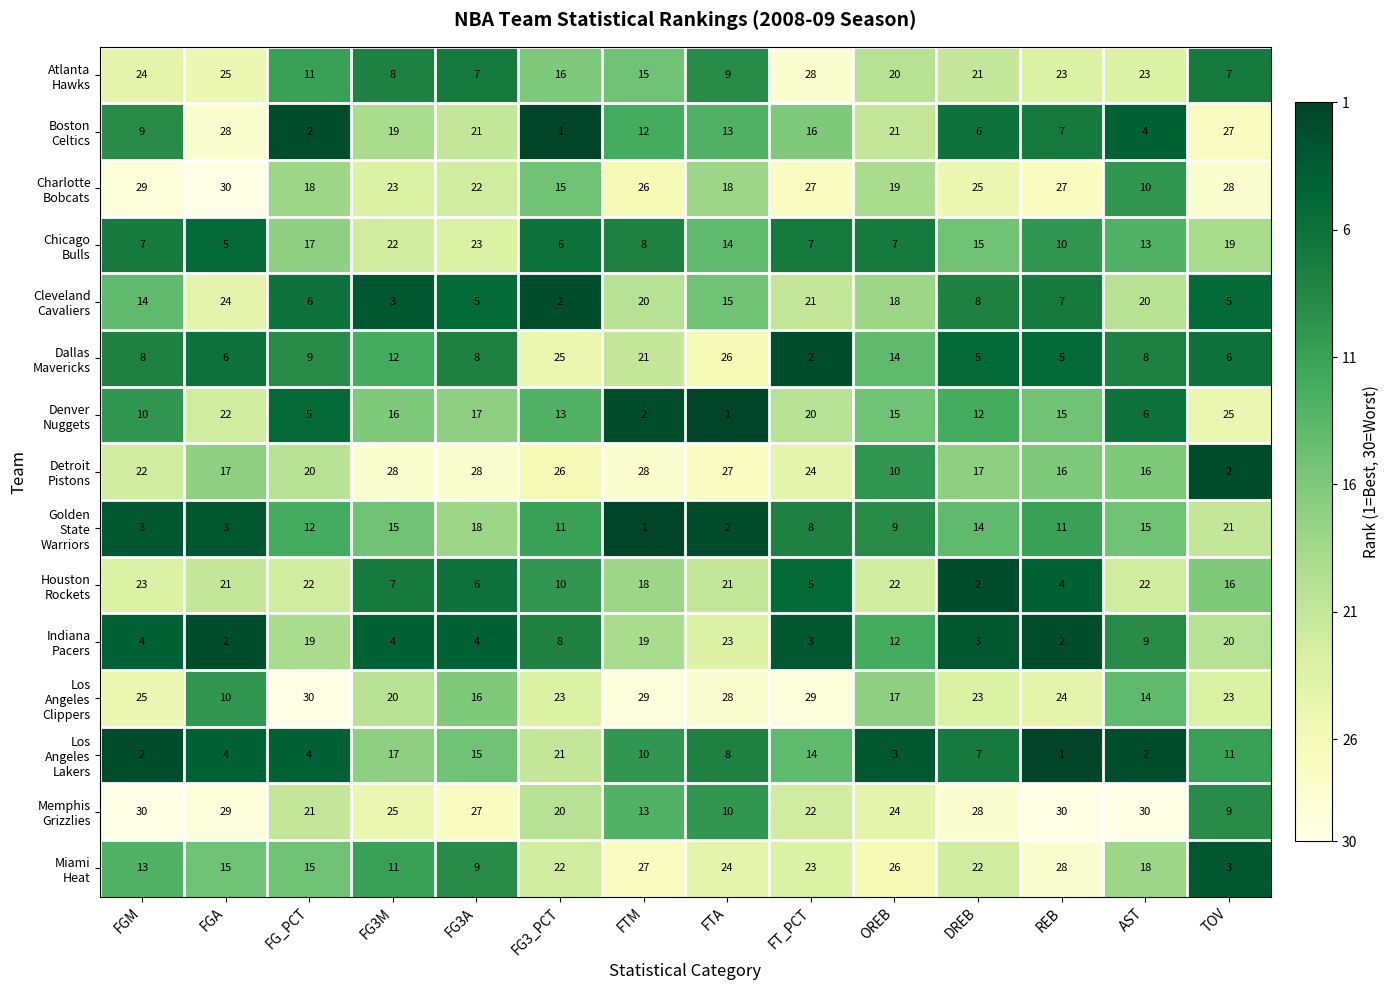

At how many categories does at least one series exceed 23?

14